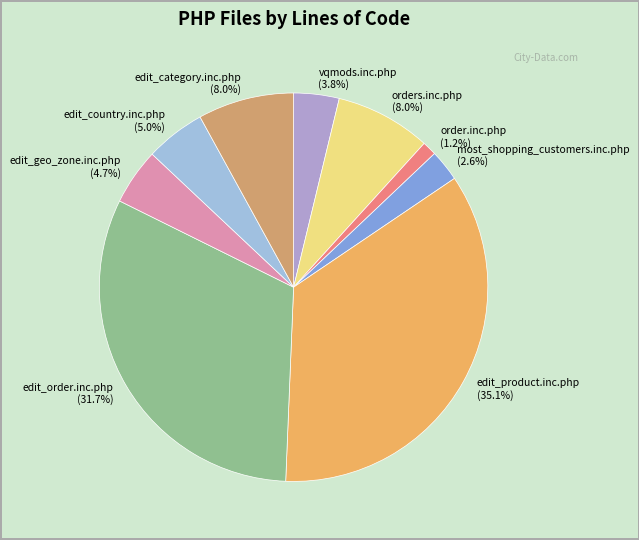

Is it true that edit_geo_zone.inc.php is 18% of the pie?

False